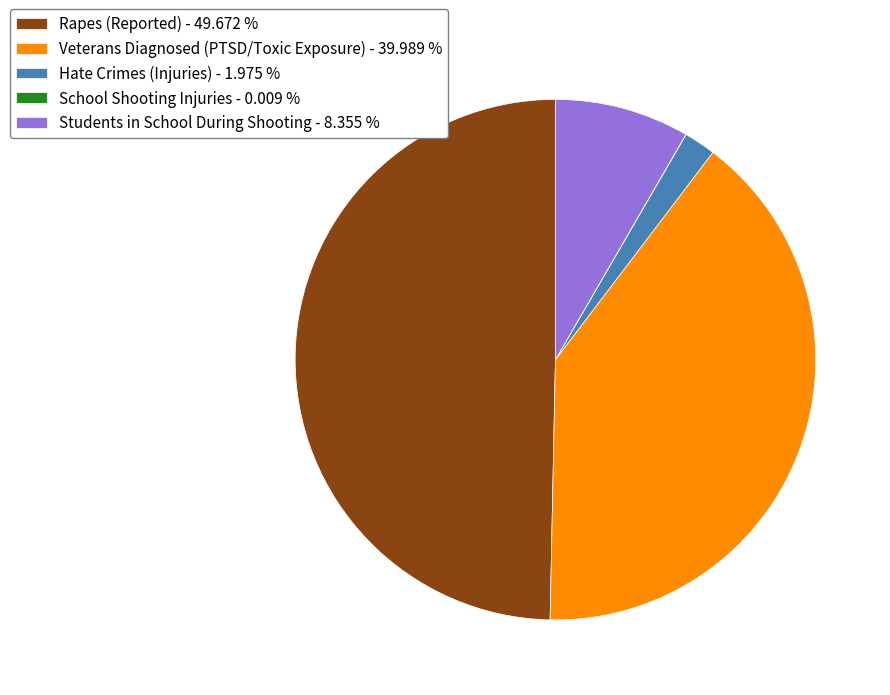

Which category has the biggest portion of the pie?

Rapes (Reported)